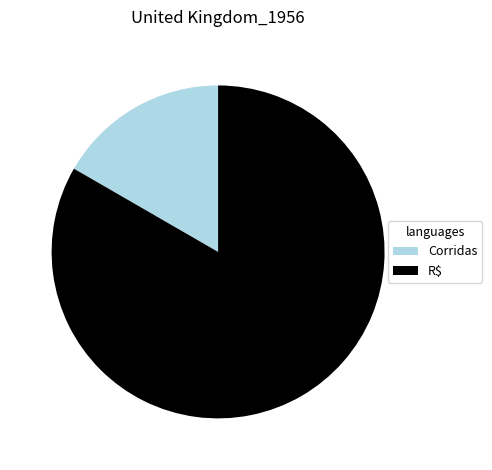

Rank the categories by value from lowest to highest.

Corridas, R$